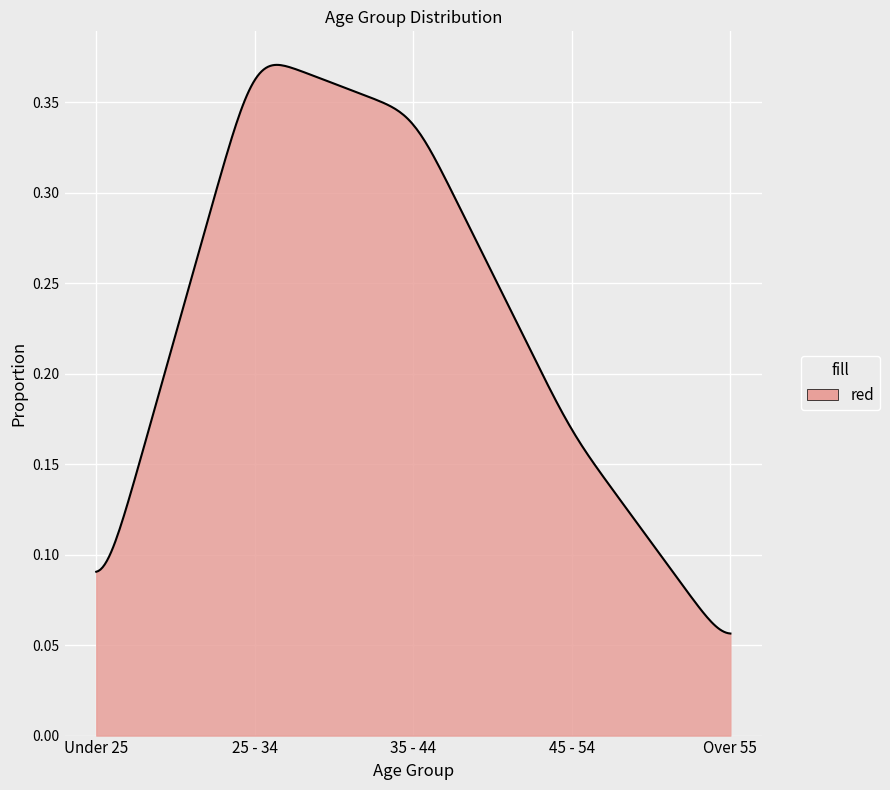

At which category does the data reach its first local peak?

25 - 34